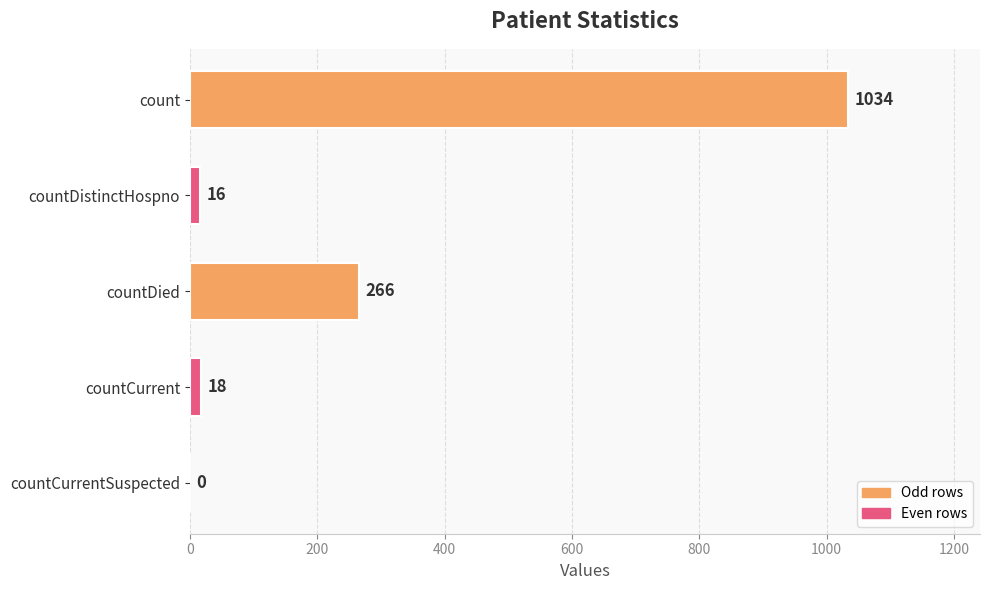

What is the maximum value shown in the chart?

1034